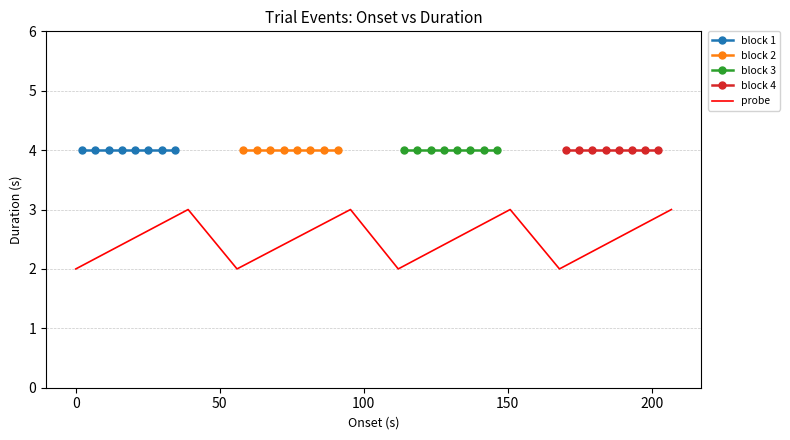

How many data points in probe are less than 3?

4